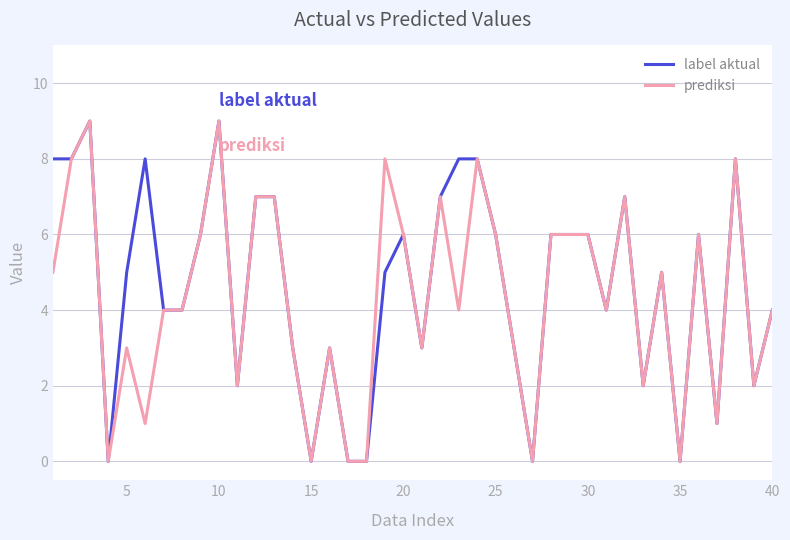

What is the highest value of the prediksi series?

9